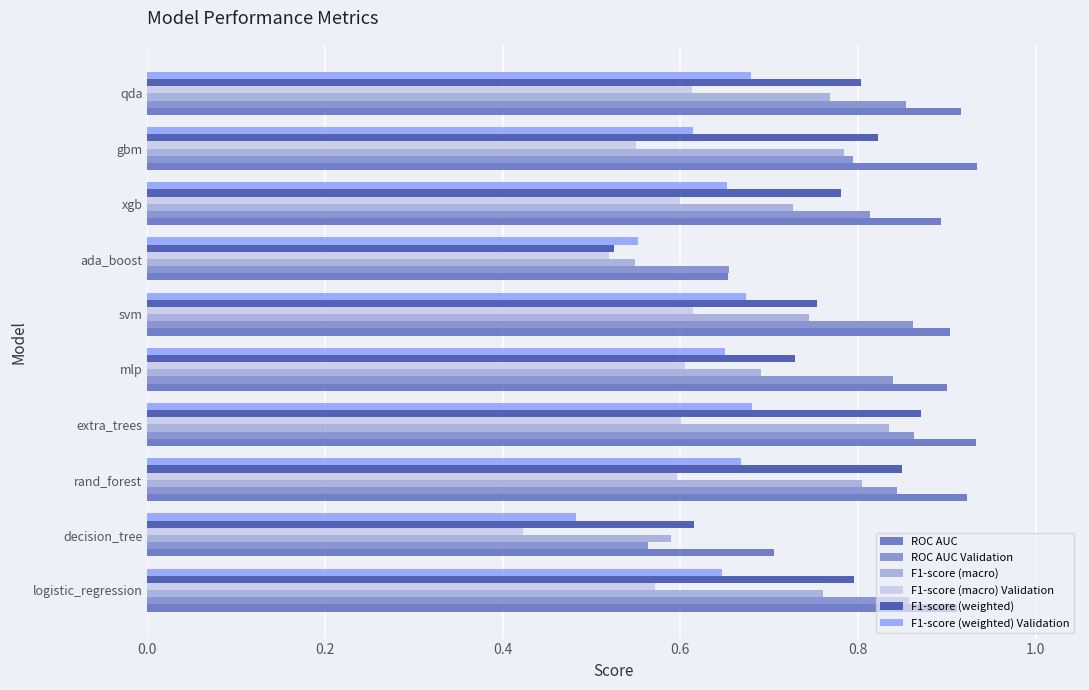

How many F1-score (weighted) Validation values are between 0 and 1?

10